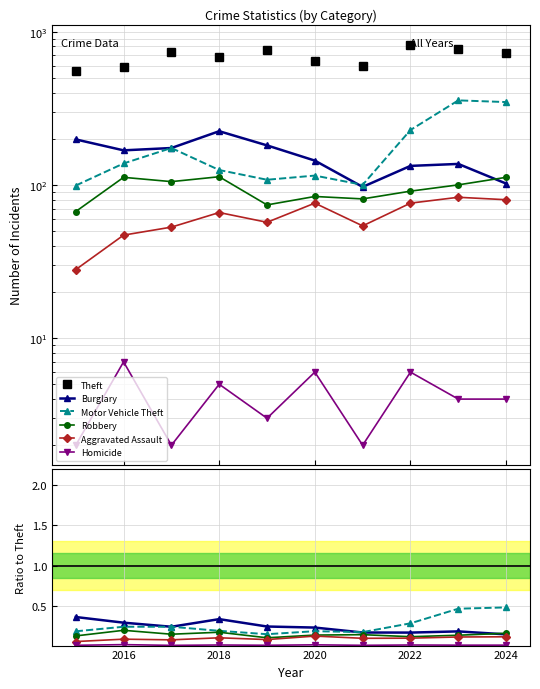

True or false: Theft and Burglary cross at least once.

False